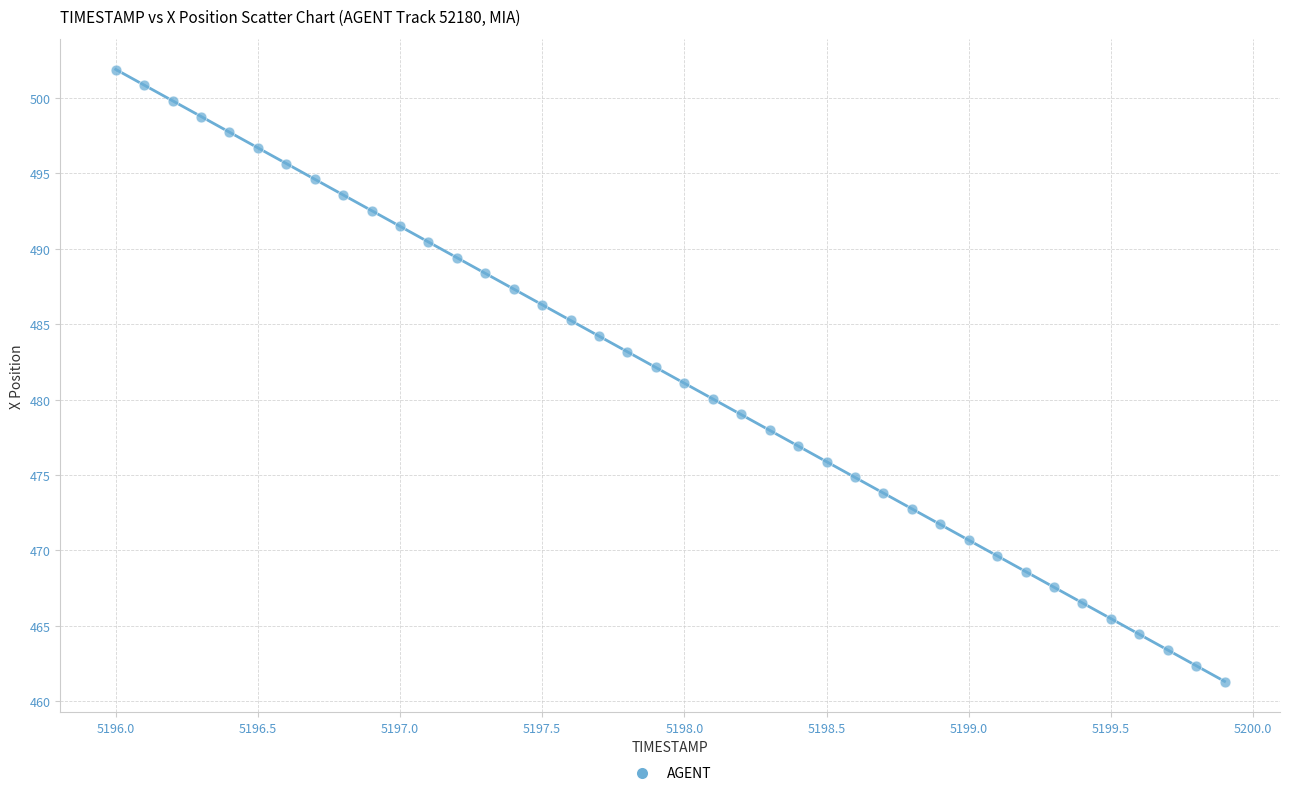

What is the range of Y values (max minus min)?

40.6